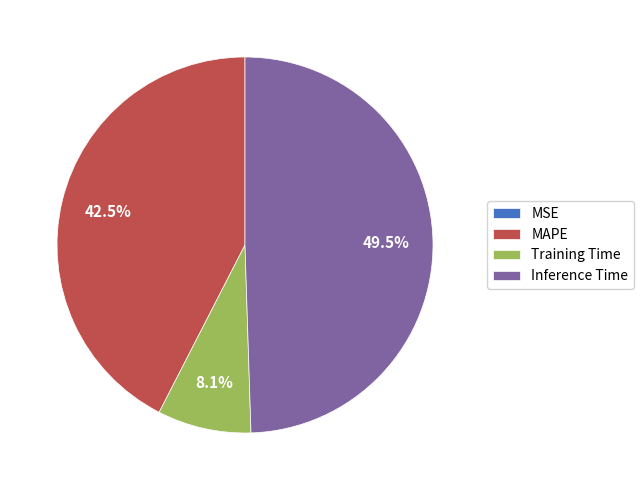

Do MAPE and Inference Time together represent more than half of the pie?

Yes